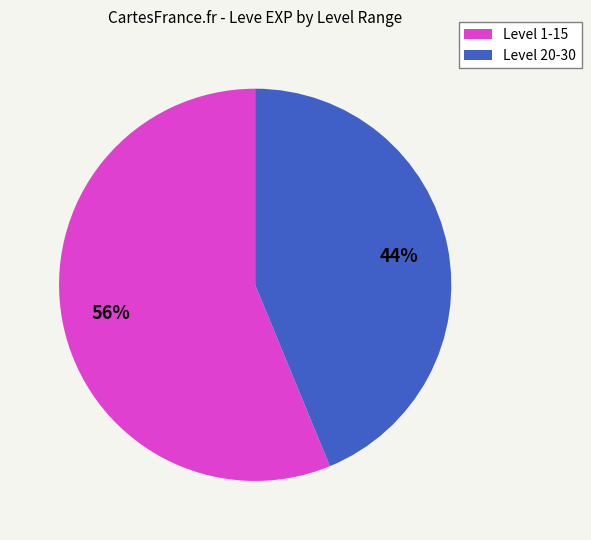

To the nearest percent, what is the average slice percentage?

50%